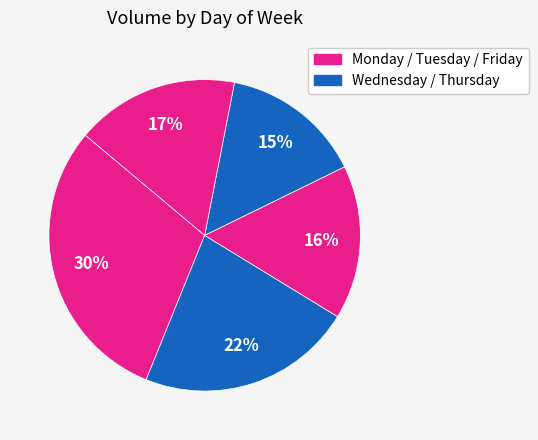

To the nearest percent, what is the average slice percentage?

20%